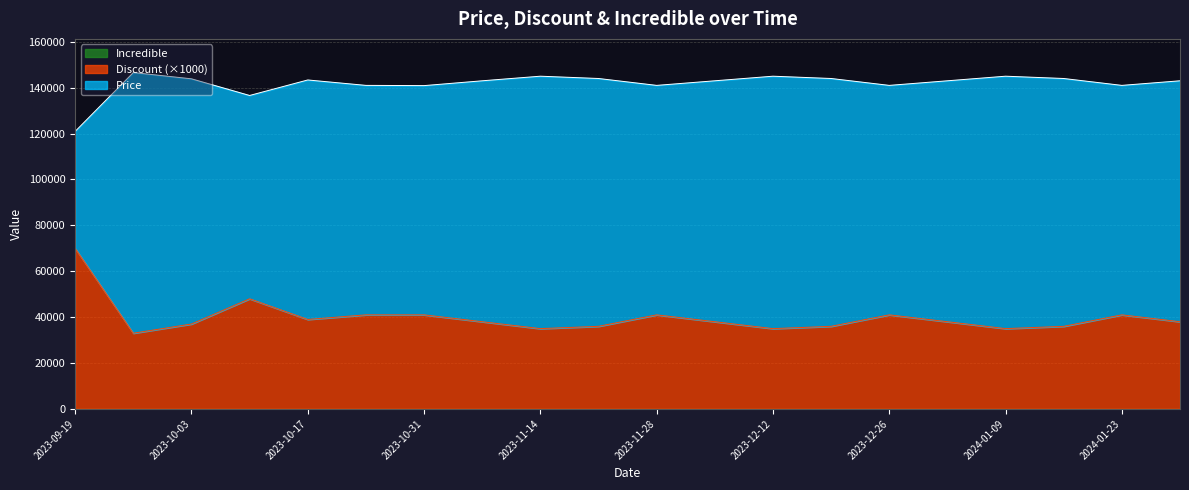

True or false: Price and Discount cross at least once.

False